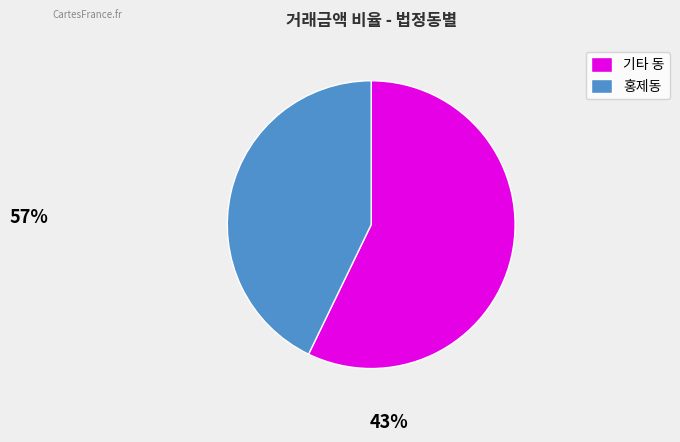

Rank the categories by value from highest to lowest.

기타 동, 홍제동